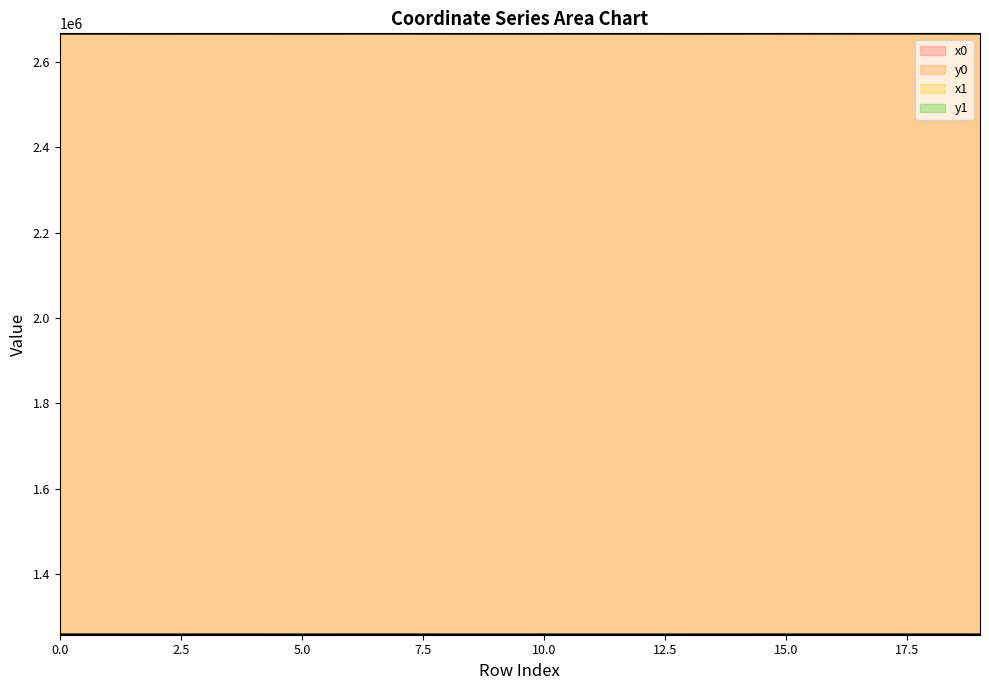

What is the difference between the highest and lowest values at 12?

1409481.3